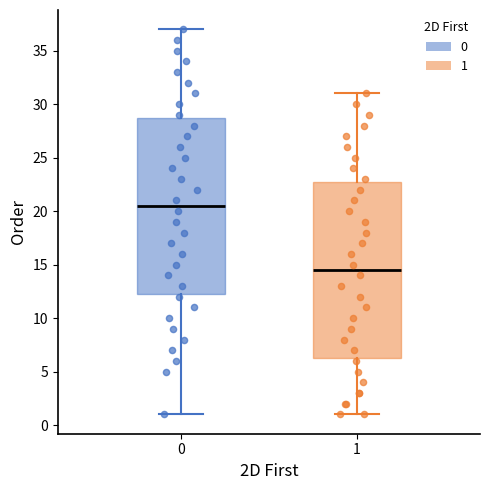

Reading left to right, transcribe this box plot: for each box, give where its median line is, the range the box spans, and where its two whiskers end, as read against the y-axis. The values are not printed on the chart, so give them approximately, as read against the axis.

0: median 20.5, box 12.5 to 29.0, whiskers 1.0 to 37.0
1: median 14.5, box 6.5 to 23.0, whiskers 1.0 to 31.0